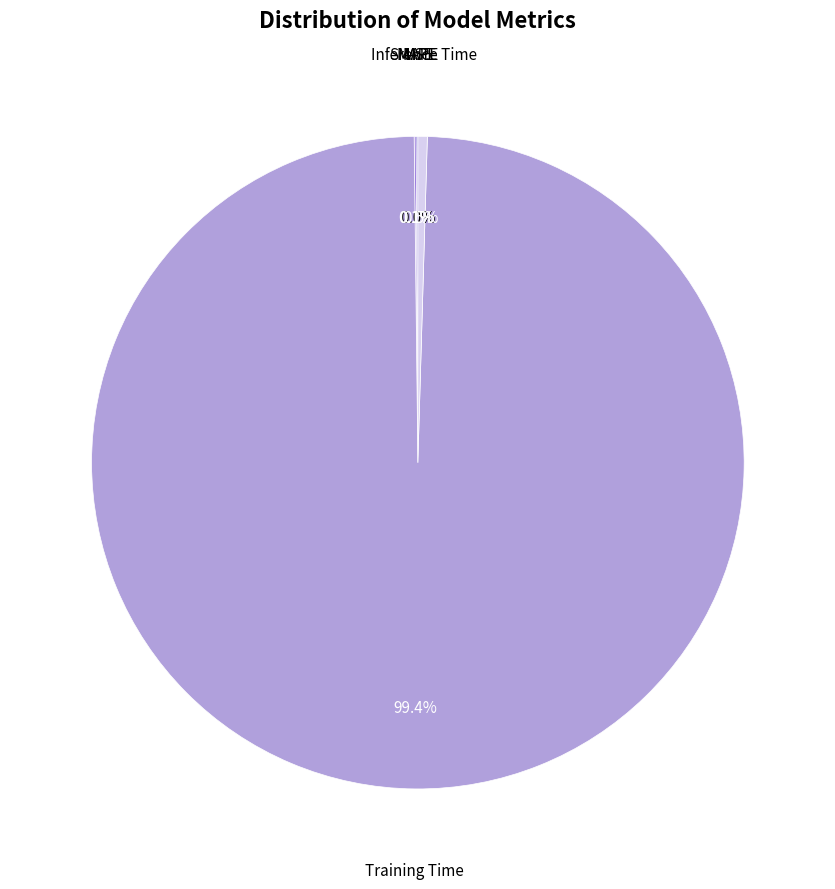

Is there a majority slice in this chart?

Yes